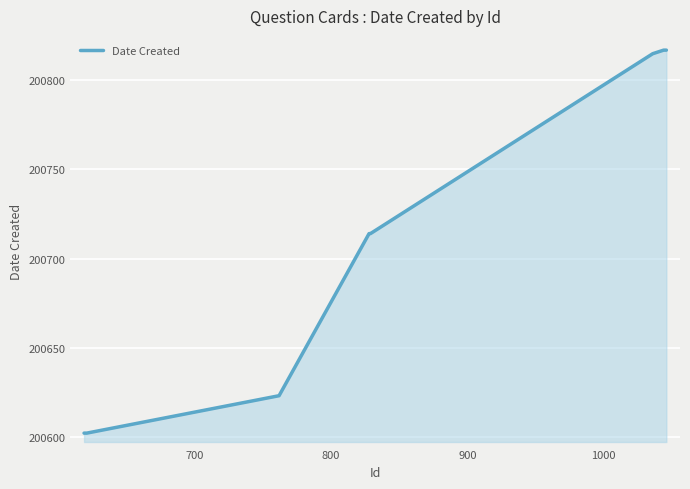

What is the minimum value shown in the chart?

200602